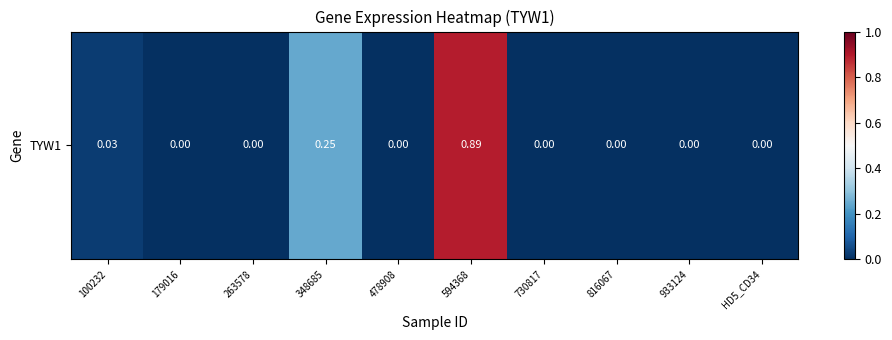

What is the difference between the maximum and minimum values?

0.9